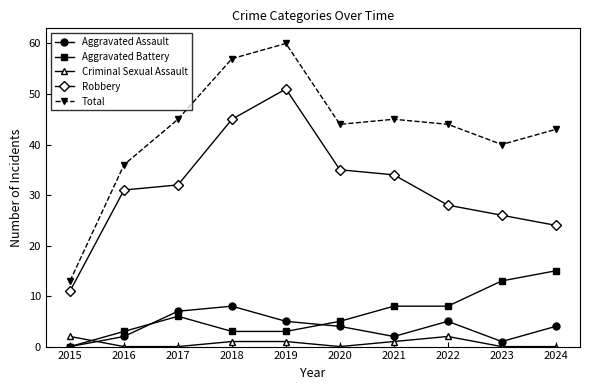

True or false: Robbery and Aggravated Assault intersect in this chart.

False